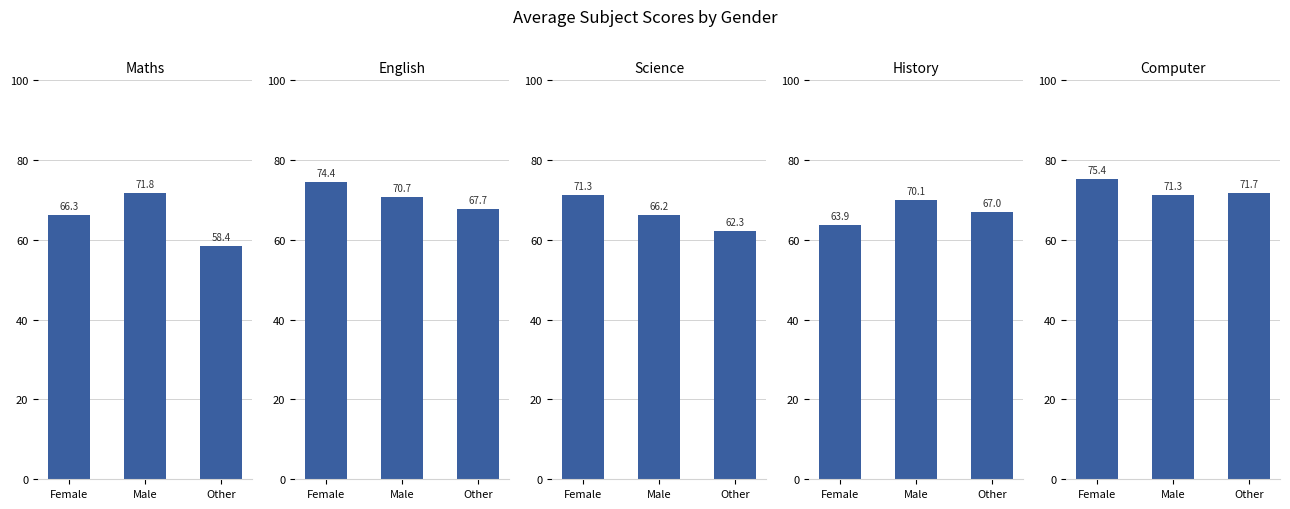

Is it true that History equals 67.0 at Other?

True